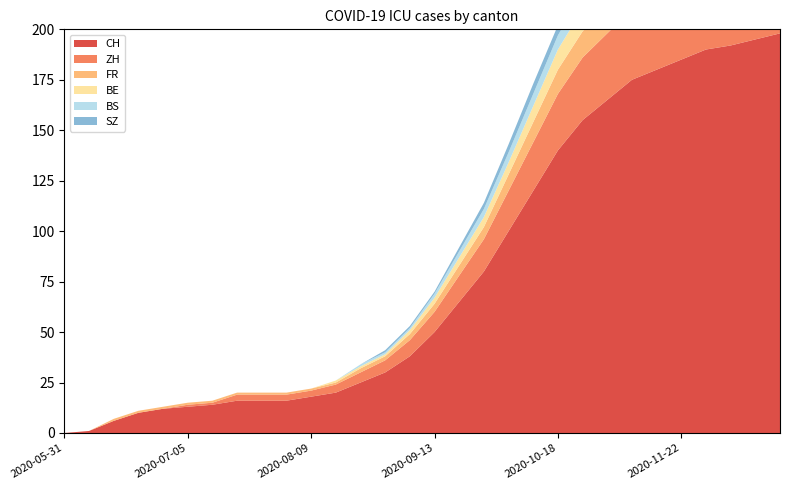

Reading left to right, what are all the values shown in this chart?

CH: 0	1	6	10	12	13	14	16	16	16	18	20	25	30	38	50	65	80	100	120	140	155	165	175	180	185	190	192	195	198
ZH: 0	0	0	0	0	1	1	3	3	3	3	4	5	6	8	10	13	16	20	24	28	31	33	35	36	37	38	39	40	41
FR: 0	0	1	1	1	1	1	1	1	1	1	1	2	2	3	4	5	6	8	10	12	13	14	15	15	16	16	17	17	18
BE: 0	0	0	0	0	0	0	0	0	0	0	1	1	1	2	3	4	5	6	8	10	11	12	13	13	14	14	14	15	15
BS: 0	0	0	0	0	0	0	0	0	0	0	0	1	1	1	2	3	4	5	6	7	8	8	9	9	9	9	9	9	9
SZ: 0	0	0	0	0	0	0	0	0	0	0	0	0	1	1	1	2	3	4	5	5	6	6	6	6	6	6	6	6	6